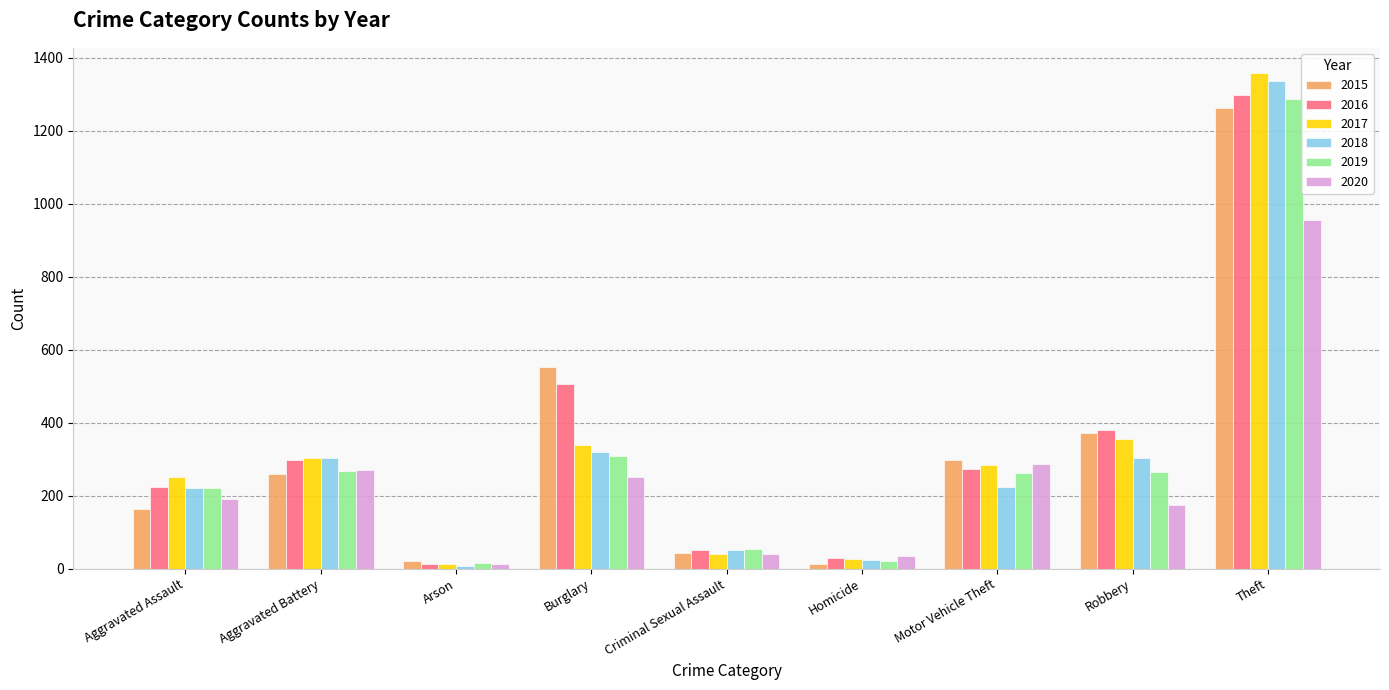

What is the label of the 8th bar from the left?

Robbery